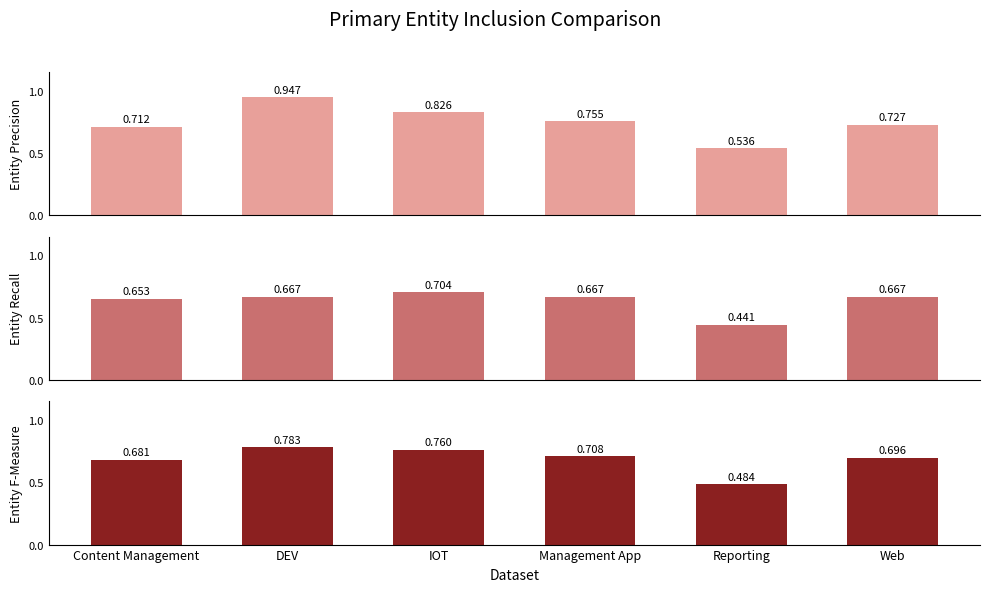

What is the total value across all series at IOT?

2.3